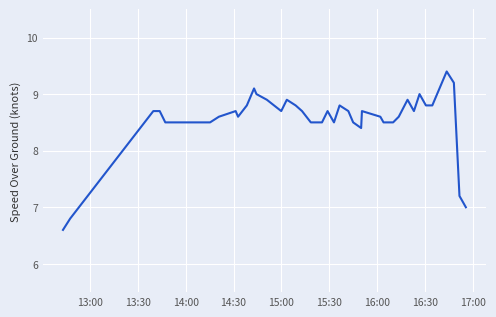

What is the difference between the maximum and minimum values?

2.8